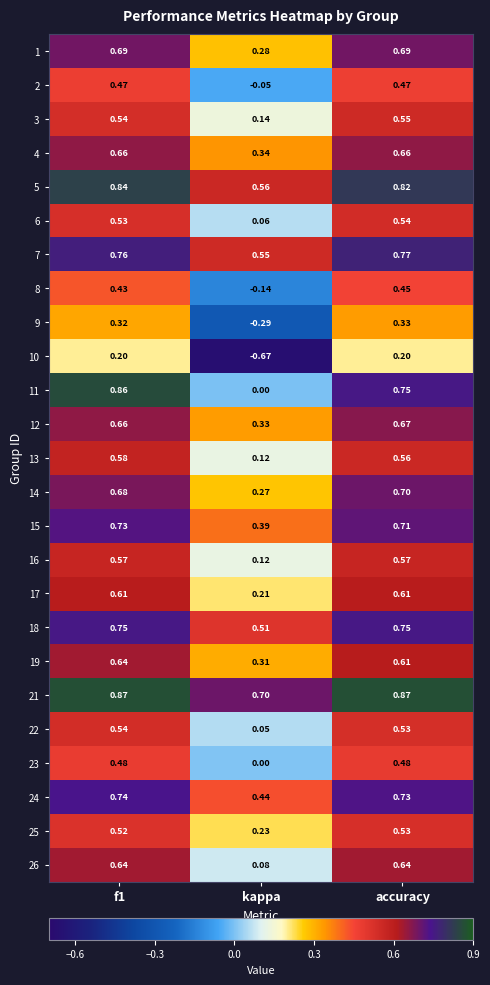

At which category is the sum across all series the highest?

f1